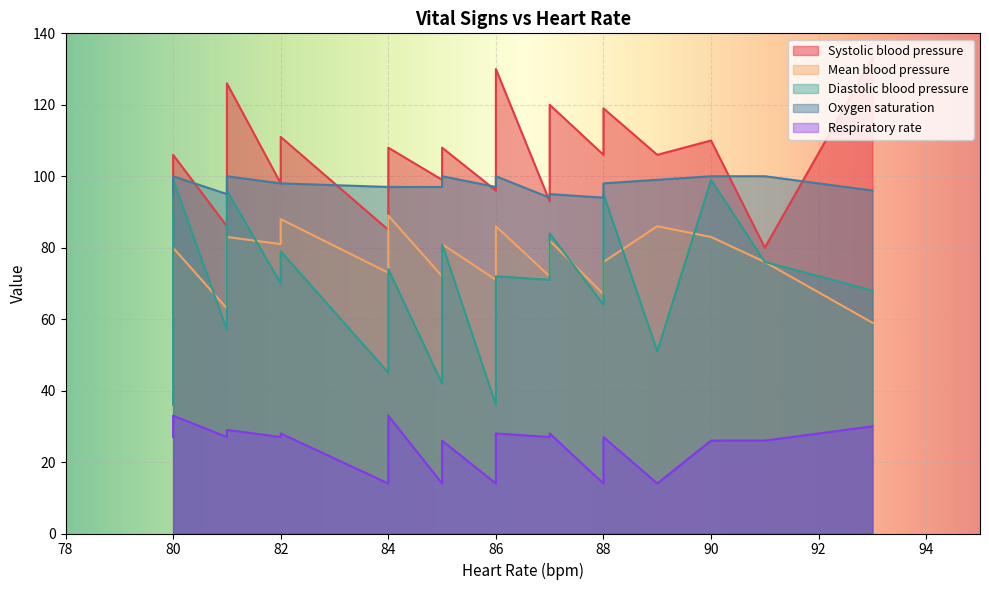

What are all the series names shown in the legend?

Systolic blood pressure, Mean blood pressure, Diastolic blood pressure, Oxygen saturation, Respiratory rate